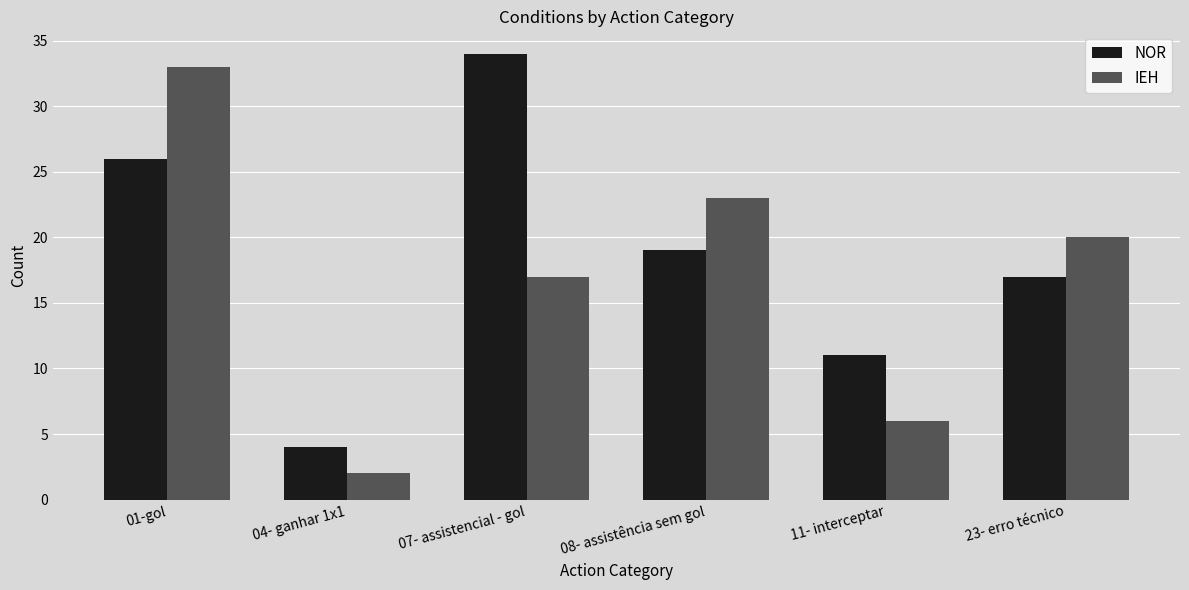

What is the difference between the IEH values at 01-gol and 11- interceptar?

27